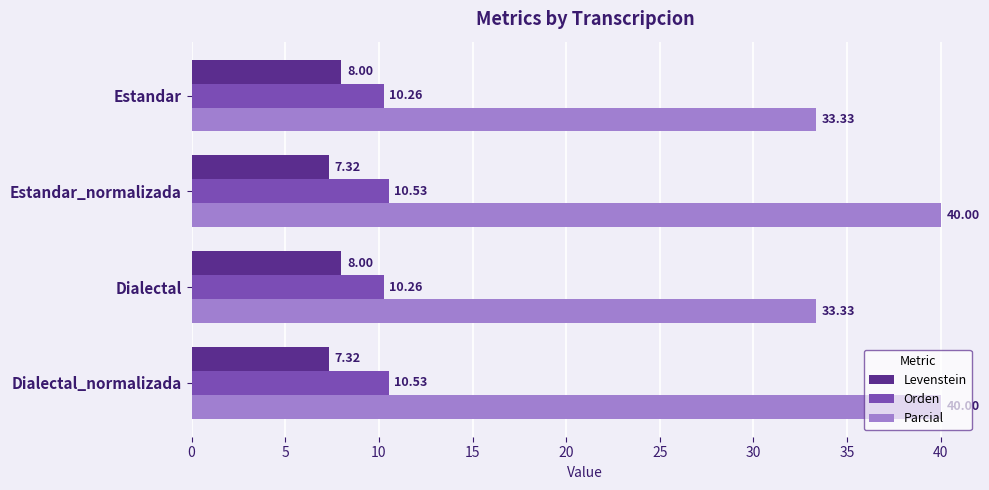

Which series has the largest range (max minus min)?

Parcial